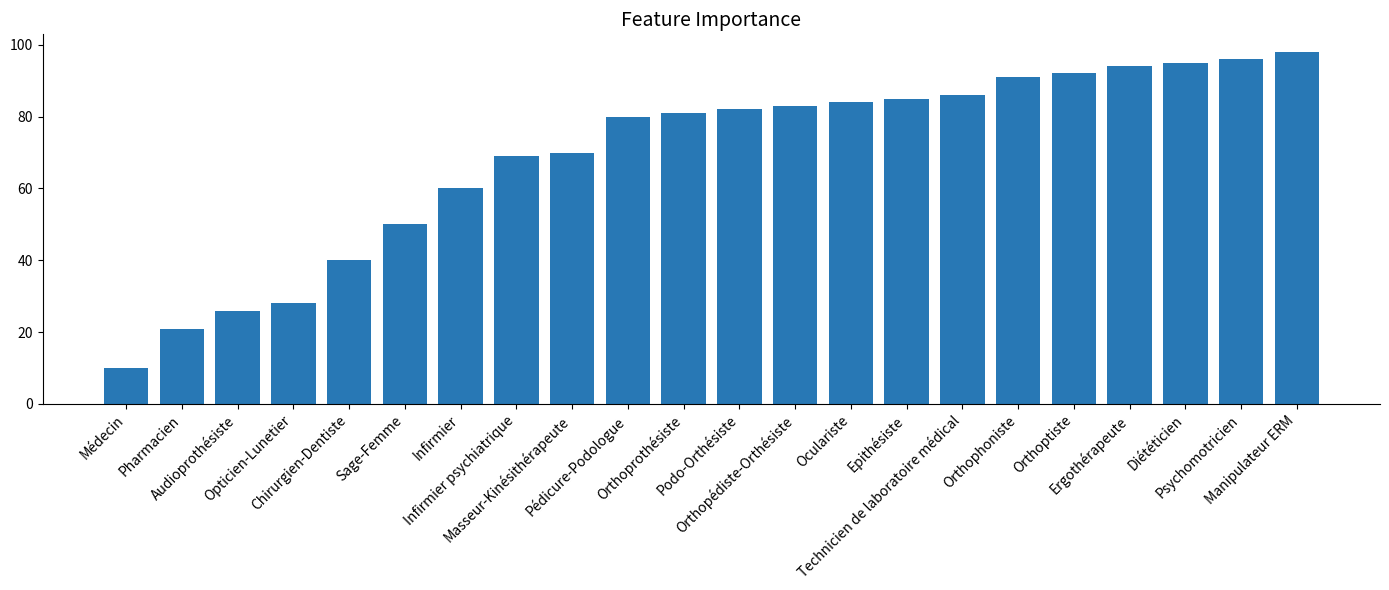

How many data points are less than 82?

11